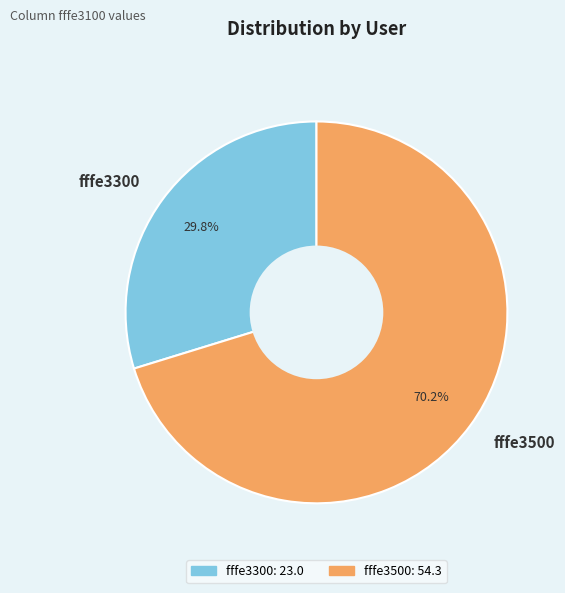

To the nearest percent, what is the average slice percentage?

50%